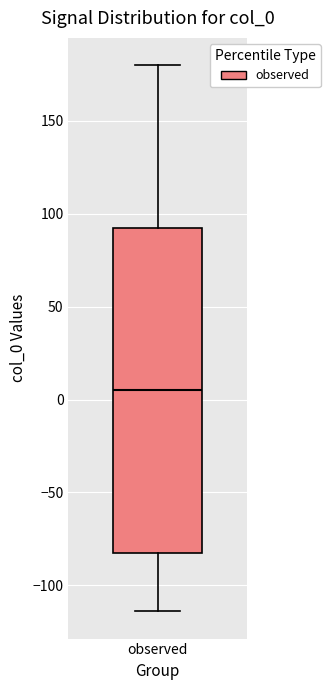

Read this box plot against the y-axis: the position of the median line, the range covered by the box, and the ends of both whiskers. The values are not printed on the chart, so give them approximately, as read against the axis.

median 5, box -80 to 95, whiskers -115 to 180